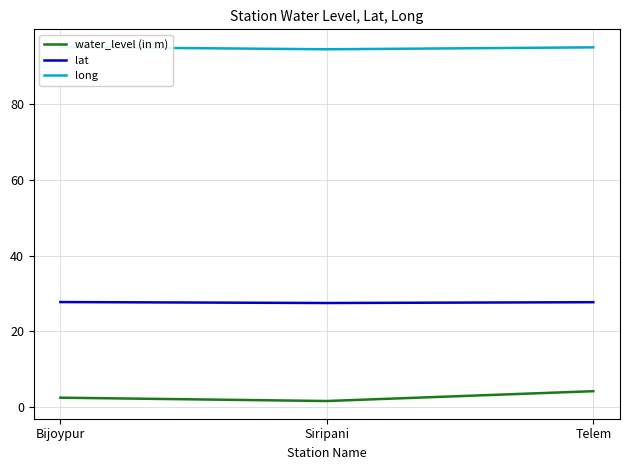

What is the sum of all long values?

284.7